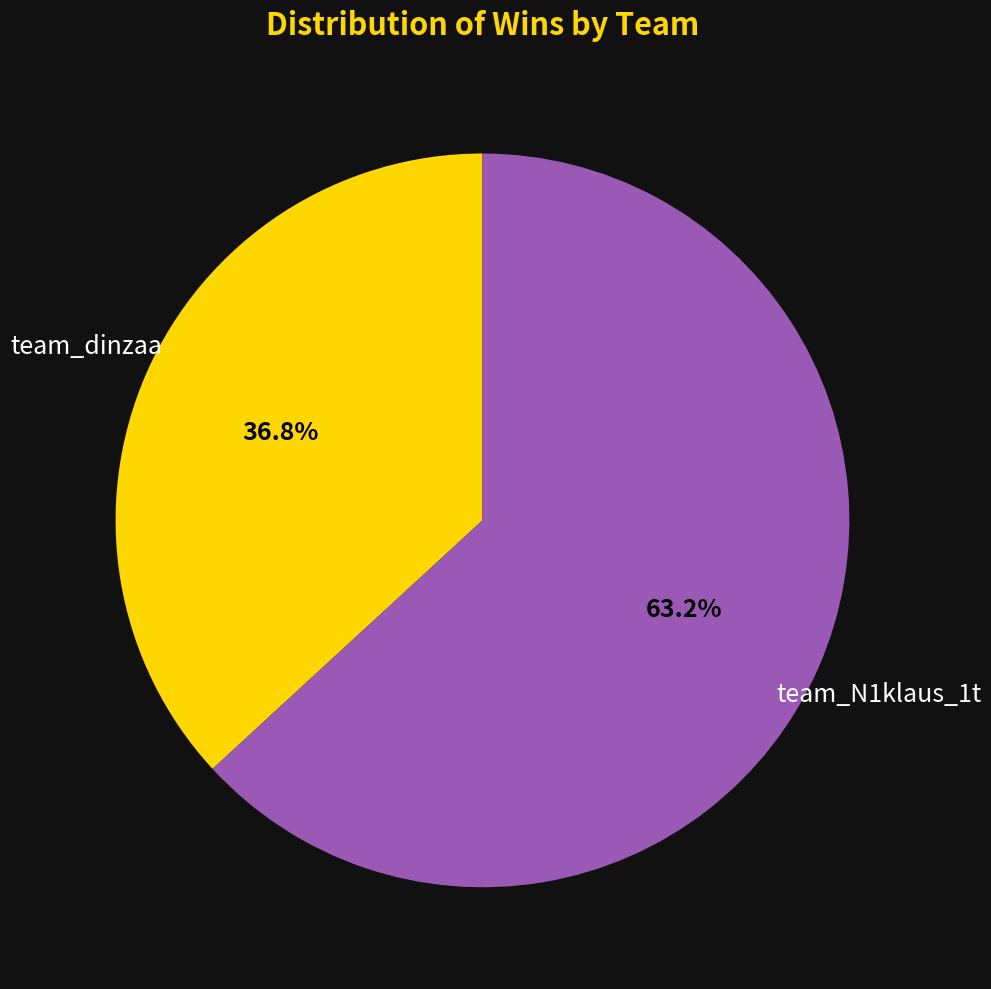

Does any single category account for the majority?

Yes